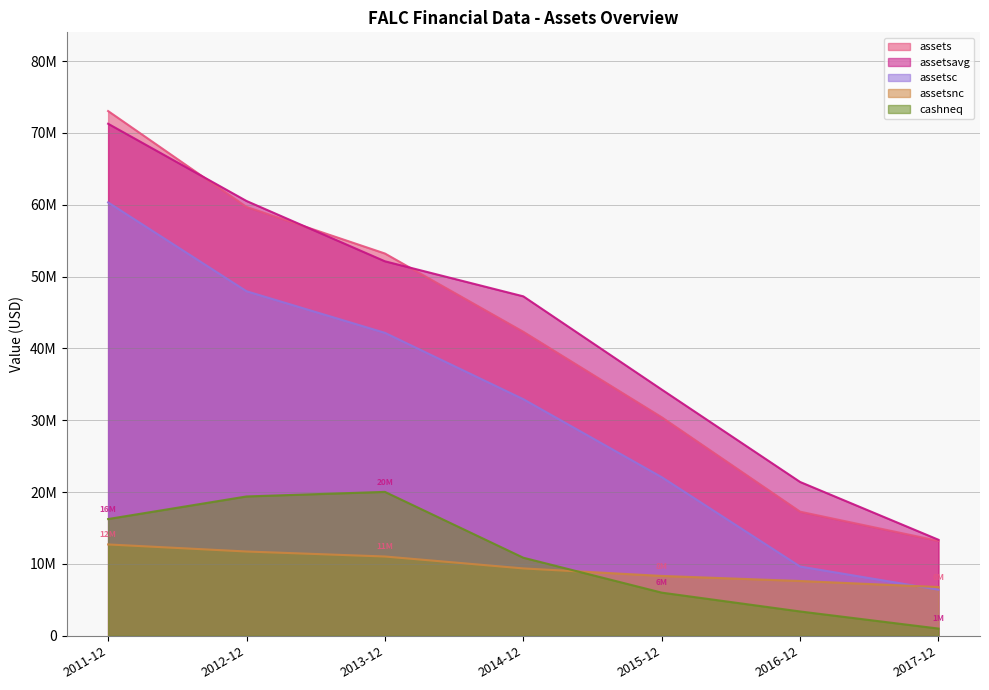

What are all the series names shown in the legend?

assets, assetsavg, assetsc, assetsnc, cashneq